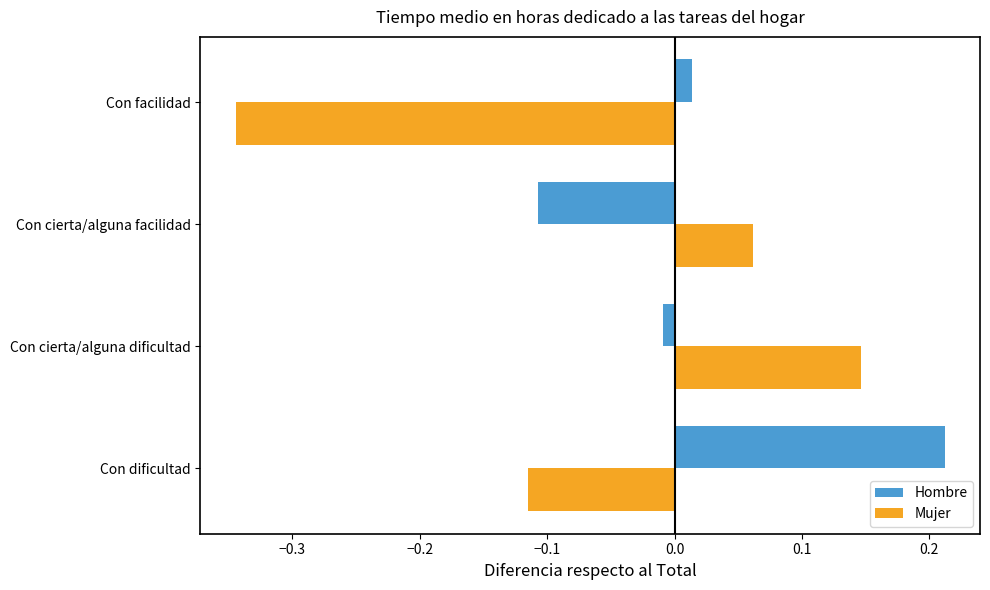

Which series has the widest spread of values?

Mujer